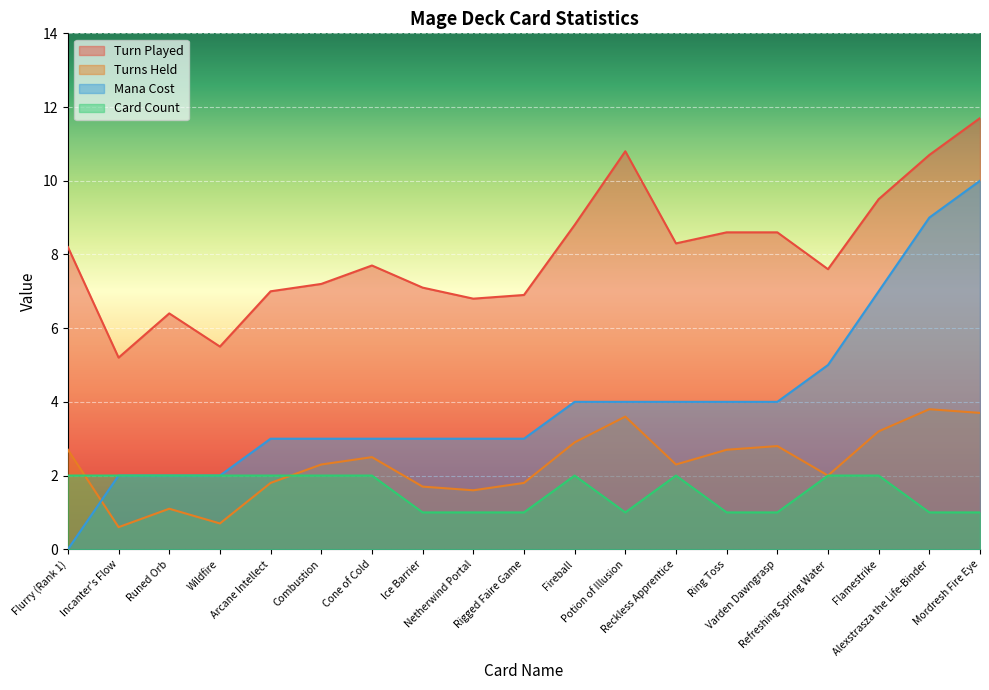

Which has a higher value, Potion of Illusion or Fireball?

Potion of Illusion